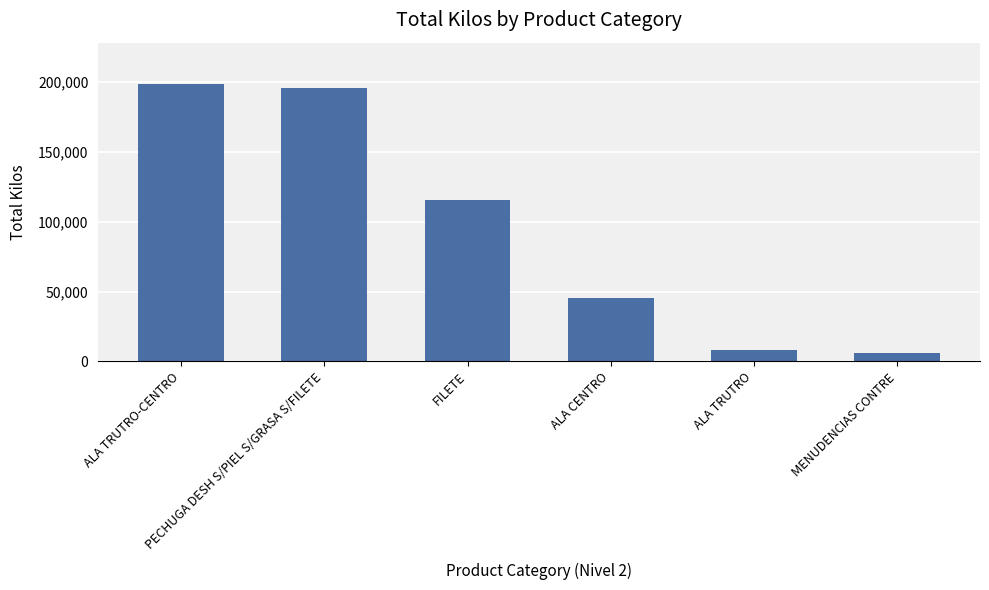

What is the change in value from ALA TRUTRO-CENTRO to PECHUGA DESH S/PIEL S/GRASA S/FILETE?

-2739.0